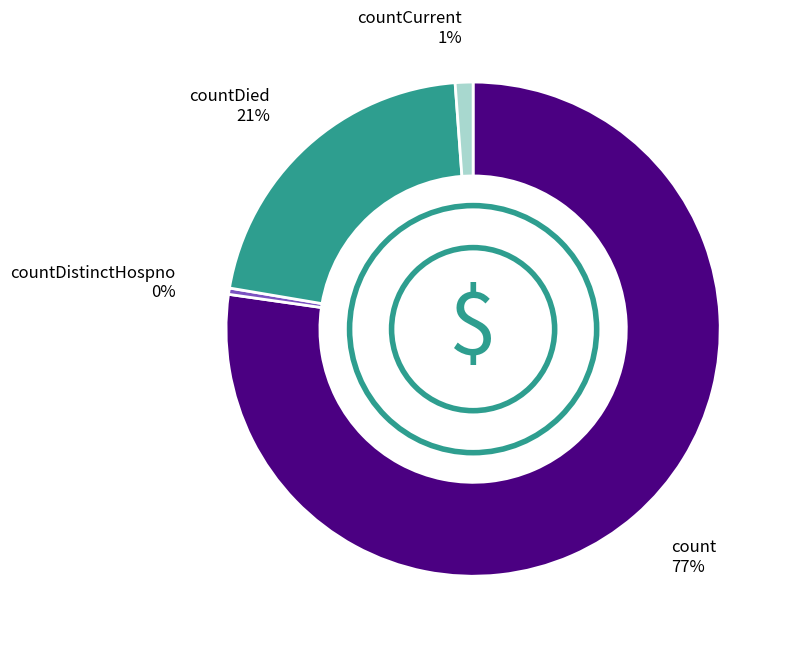

Is there a majority slice in this chart?

Yes